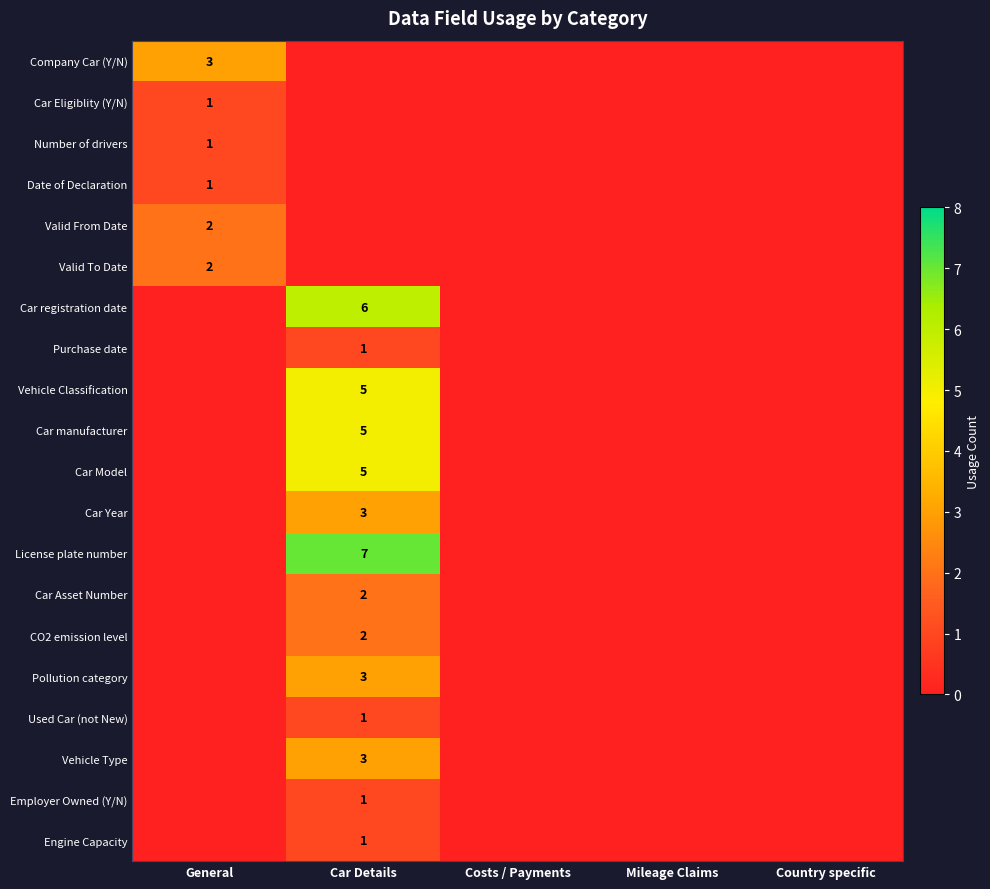

The value of Engine Capacity at Car Details is 1. True or false?

True